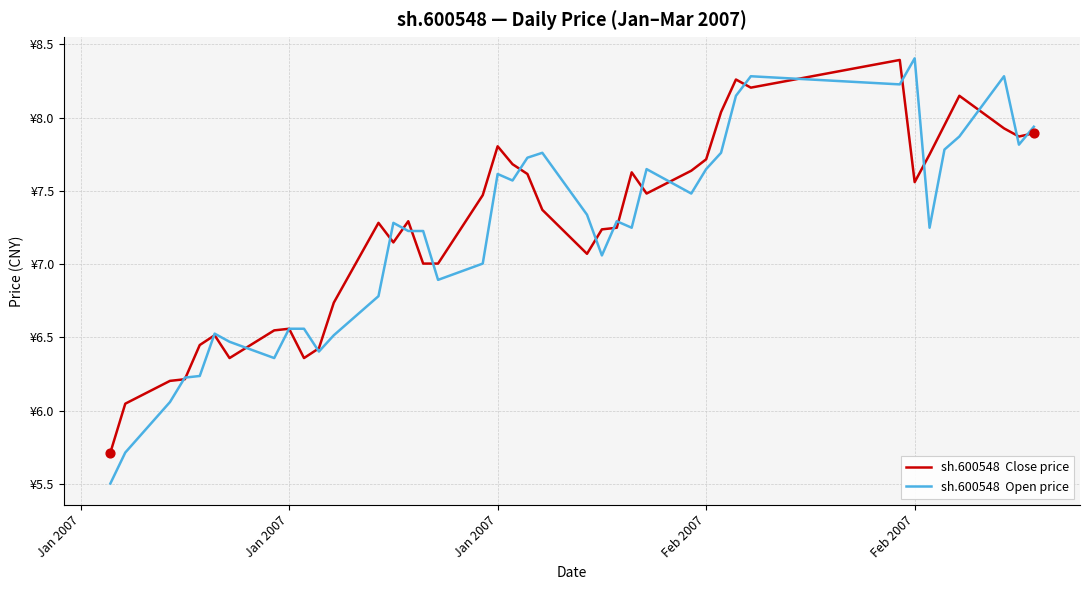

Is this an area chart (filled region under the line)?

No